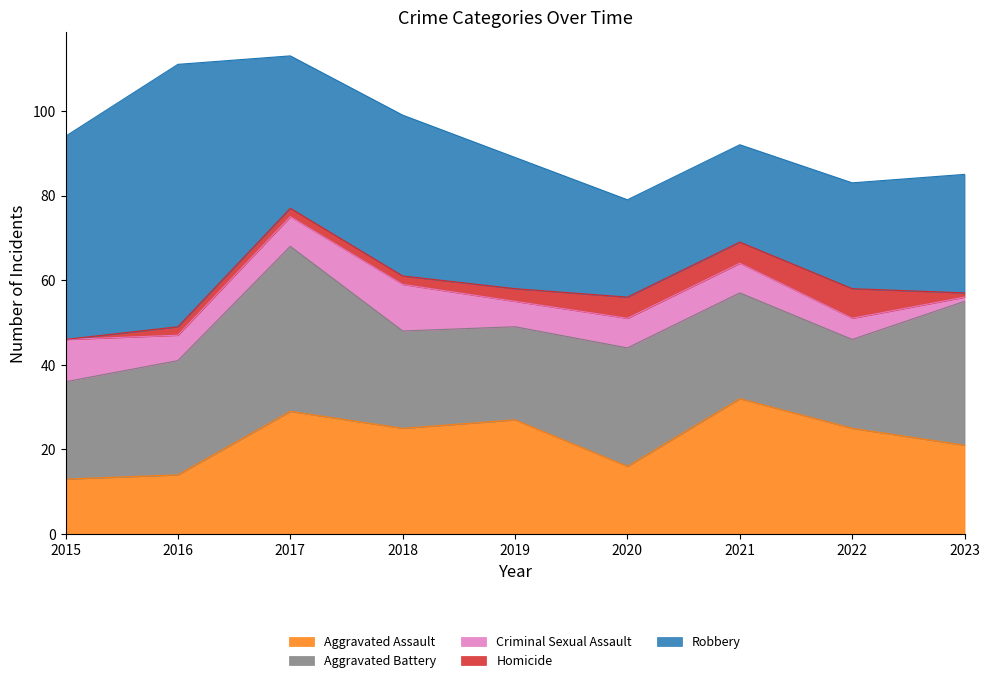

At which category is the sum across all series the highest?

2017